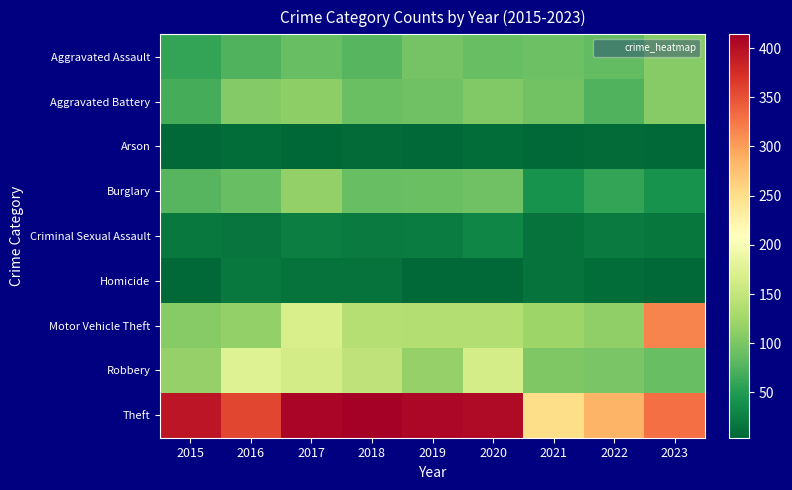

Reading left to right, list all the values displayed in this chart.

Aggravated Assault: 2015=60	2016=76	2017=88	2018=78	2019=96	2020=88	2021=92	2022=85	2023=108
Aggravated Battery: 2015=69	2016=106	2017=112	2018=89	2019=93	2020=104	2021=95	2022=75	2023=108
Arson: 2015=6	2016=10	2017=4	2018=8	2019=6	2020=9	2021=7	2022=8	2023=6
Burglary: 2015=78	2016=88	2017=115	2018=88	2019=90	2020=93	2021=41	2022=60	2023=41
Criminal Sexual Assault: 2015=19	2016=16	2017=24	2018=21	2019=22	2020=30	2021=14	2022=21	2023=17
Homicide: 2015=7	2016=19	2017=15	2018=14	2019=7	2020=6	2021=14	2022=10	2023=7
Motor Vehicle Theft: 2015=107	2016=115	2017=168	2018=139	2019=138	2020=138	2021=121	2022=114	2023=317
Robbery: 2015=117	2016=175	2017=164	2018=147	2019=117	2020=165	2021=102	2022=99	2023=88
Theft: 2015=394	2016=357	2017=408	2018=414	2019=406	2020=404	2021=251	2022=285	2023=330